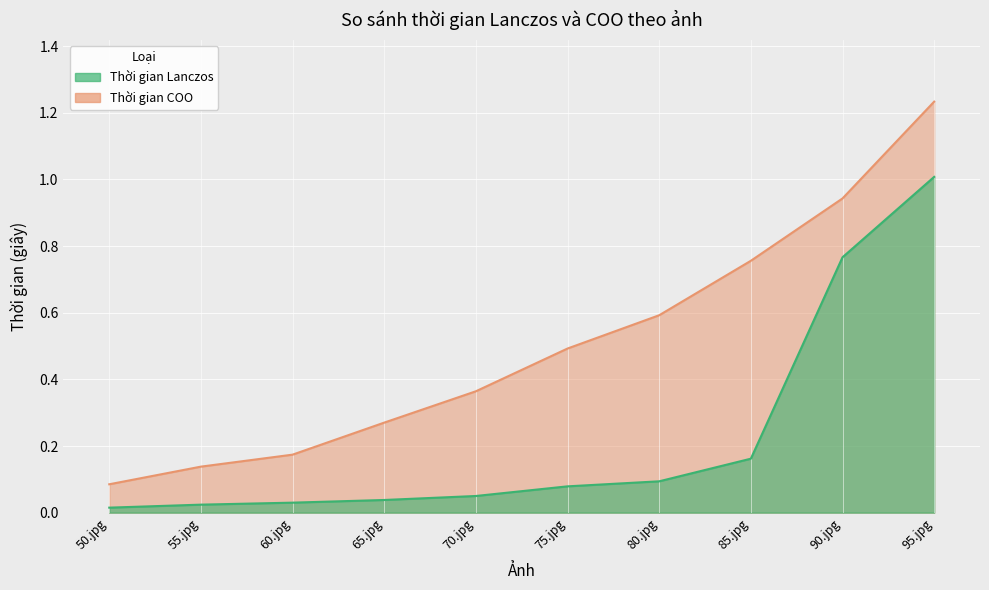

True or false: Thời gian Lanczos has a value of 0.1 at 80.jpg.

False